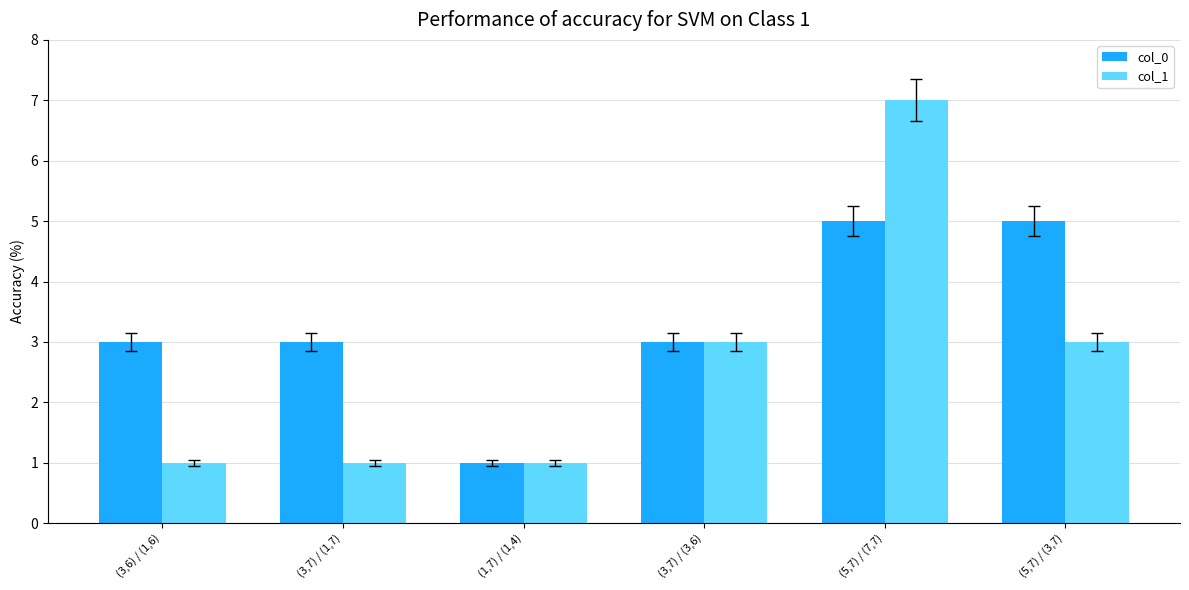

Which series has the largest total across all categories?

col_0